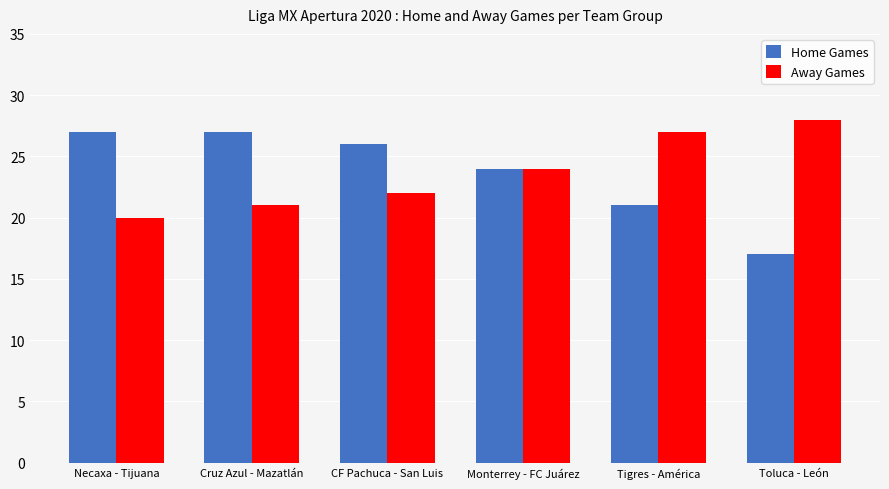

What is the label of the 2nd bar from the right?

Tigres - América